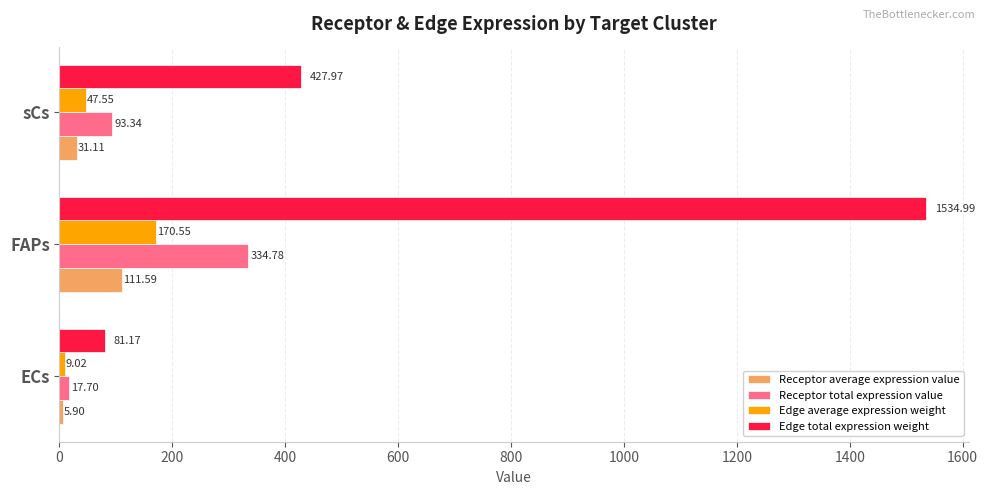

List the series in order of their peak value, lowest first.

Receptor average expression value, Edge average expression weight, Receptor total expression value, Edge total expression weight